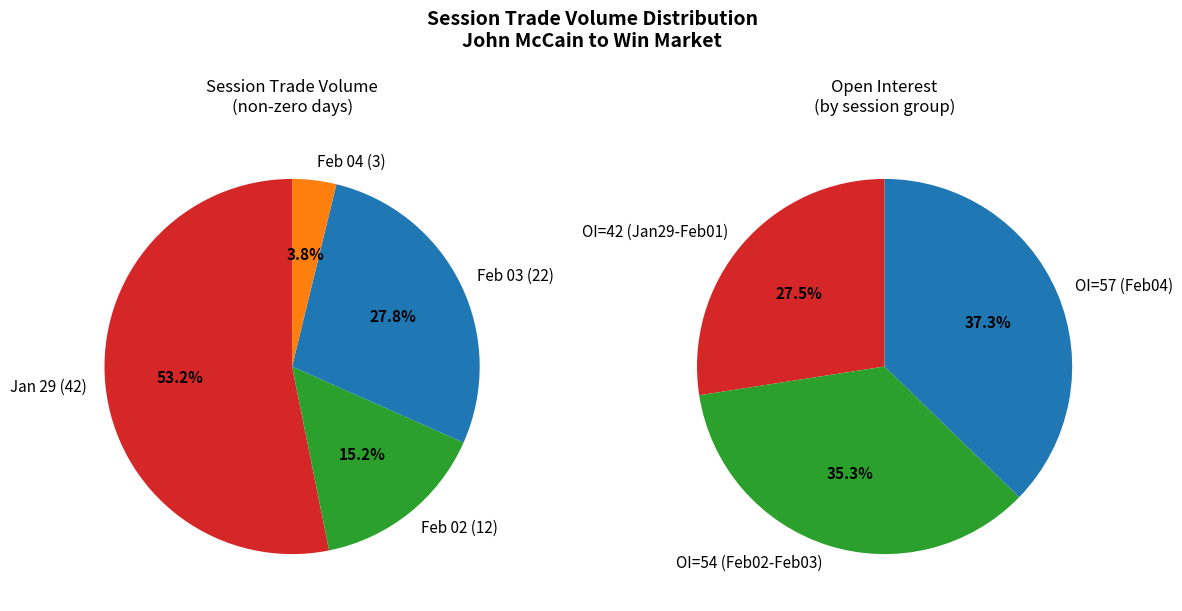

True or false: 2008-01-28 accounts for 9% of the total.

False